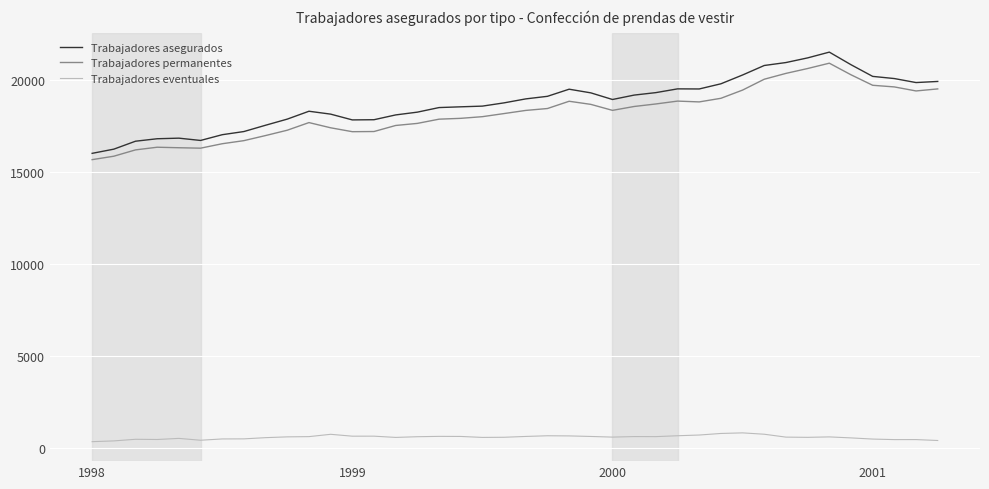

What is the minimum value for Trabajadores permanentes?

15683